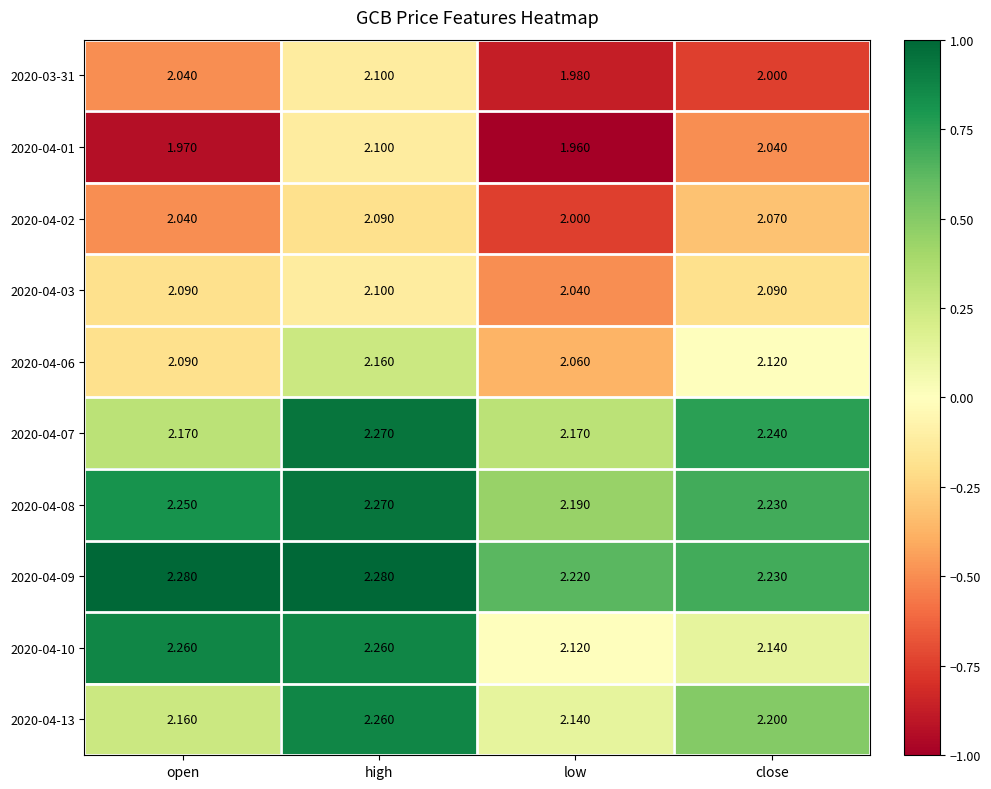

Which category has the highest value in the 2020-04-06 series?

high